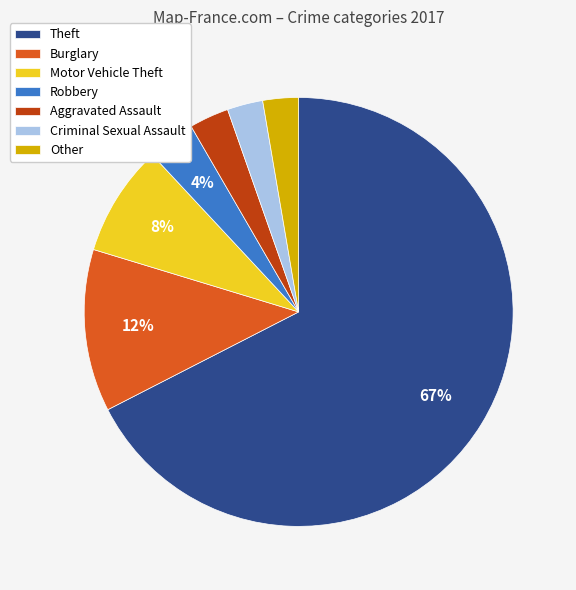

How many segments does this pie chart have?

7